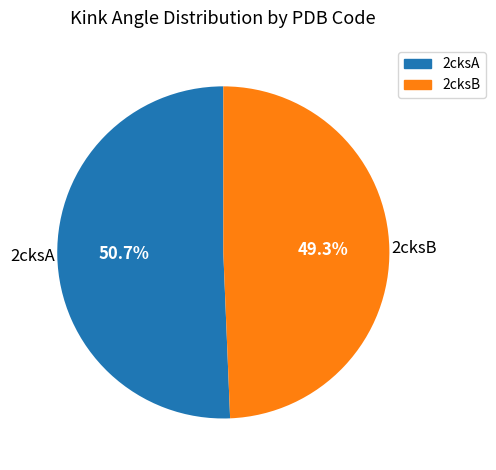

To the nearest percent, what percentage of the pie is 2cksA?

51%